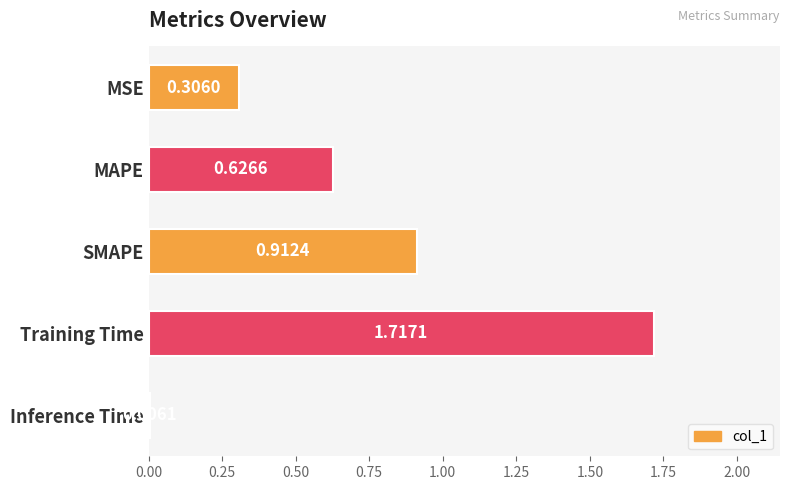

What is the sum of the values at MAPE and Training Time?

2.3